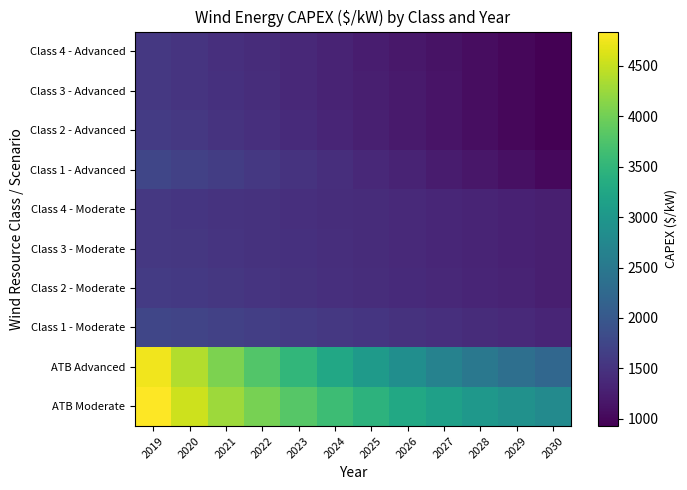

Reading left to right, list all the values displayed in this chart.

ATB Moderate: 2019=4837.9	2020=4537.7	2021=4270.7	2022=4030.2	2023=3812.8	2024=3616.2	2025=3438.6	2026=3278.7	2027=3135.2	2028=3006.8	2029=2892.6	2030=2791.4
ATB Advanced: 2019=4760.5	2020=4393.6	2021=4066.5	2022=3771.1	2023=3503.3	2024=3260.4	2025=3040.0	2026=2840.3	2027=2659.3	2028=2495.6	2029=2347.4	2030=2213.2
Class 1 - Moderate: 2019=1750.8	2020=1714.8	2021=1678.6	2022=1642.0	2023=1605.1	2024=1567.9	2025=1530.3	2026=1492.4	2027=1454.2	2028=1415.6	2029=1376.7	2030=1337.5
Class 2 - Moderate: 2019=1613.6	2020=1584.2	2021=1554.2	2022=1523.8	2023=1492.8	2024=1461.4	2025=1429.4	2026=1396.9	2027=1363.9	2028=1330.3	2029=1296.3	2030=1261.8
Class 3 - Moderate: 2019=1569.6	2020=1544.6	2021=1518.9	2022=1492.6	2023=1465.7	2024=1438.1	2025=1409.8	2026=1380.9	2027=1351.4	2028=1321.2	2029=1290.4	2030=1258.9
Class 4 - Moderate: 2019=1555.9	2020=1532.5	2021=1508.4	2022=1483.6	2023=1458.0	2024=1431.7	2025=1404.6	2026=1376.8	2027=1348.3	2028=1319.0	2029=1289.0	2030=1258.2
Class 1 - Advanced: 2019=1750.8	2020=1690.5	2021=1628.9	2022=1566.0	2023=1501.8	2024=1436.2	2025=1369.3	2026=1301.1	2027=1231.6	2028=1160.7	2029=1088.5	2030=1015.0
Class 2 - Advanced: 2019=1613.6	2020=1560.4	2021=1505.4	2022=1448.7	2023=1390.2	2024=1330.0	2025=1268.0	2026=1204.2	2027=1138.7	2028=1071.4	2029=1002.4	2030=931.6
Class 3 - Advanced: 2019=1569.6	2020=1521.6	2021=1471.5	2022=1419.4	2023=1365.3	2024=1309.2	2025=1251.0	2026=1190.7	2027=1128.5	2028=1064.2	2029=997.9	2030=929.5
Class 4 - Advanced: 2019=1555.9	2020=1510.1	2021=1462.1	2022=1411.8	2023=1359.3	2024=1304.6	2025=1247.7	2026=1188.5	2027=1127.1	2028=1063.4	2029=997.5	2030=929.4